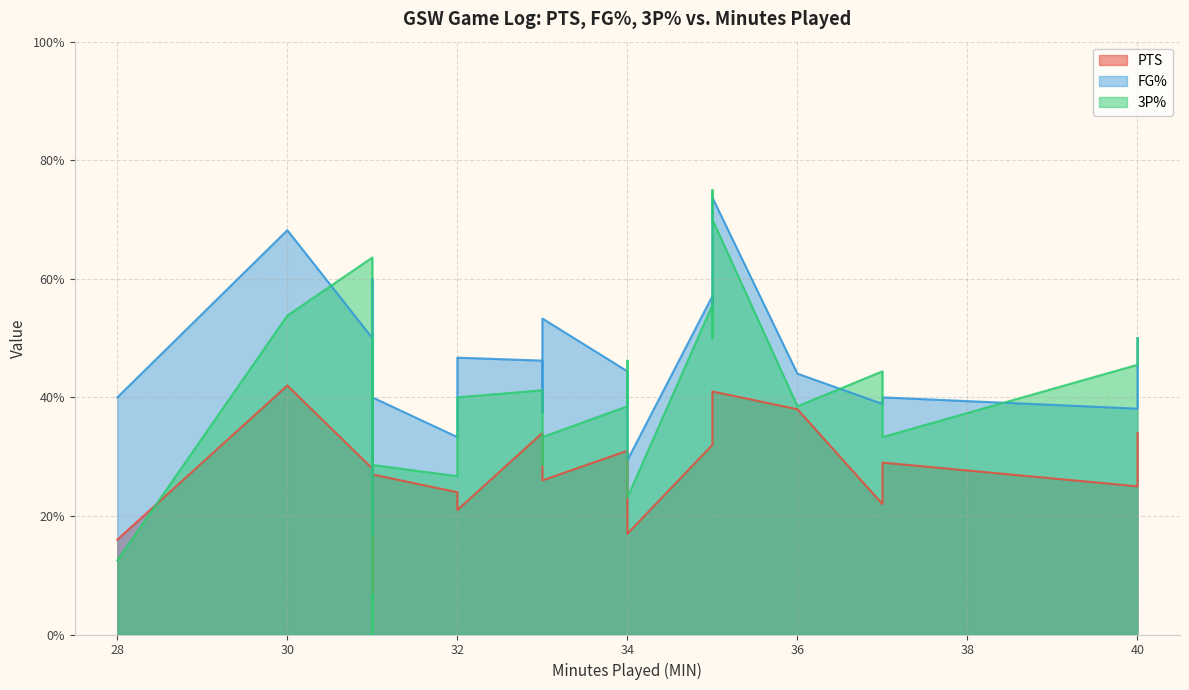

At how many categories does at least one series exceed 33?

22